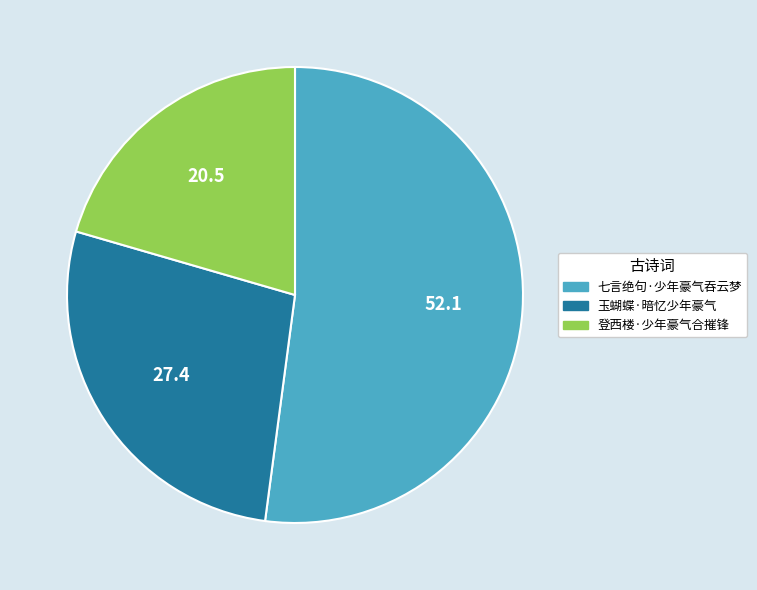

Between 七言绝句·少年豪气吞云梦 and 玉蝴蝶·暗忆少年豪气, which is larger?

七言绝句·少年豪气吞云梦